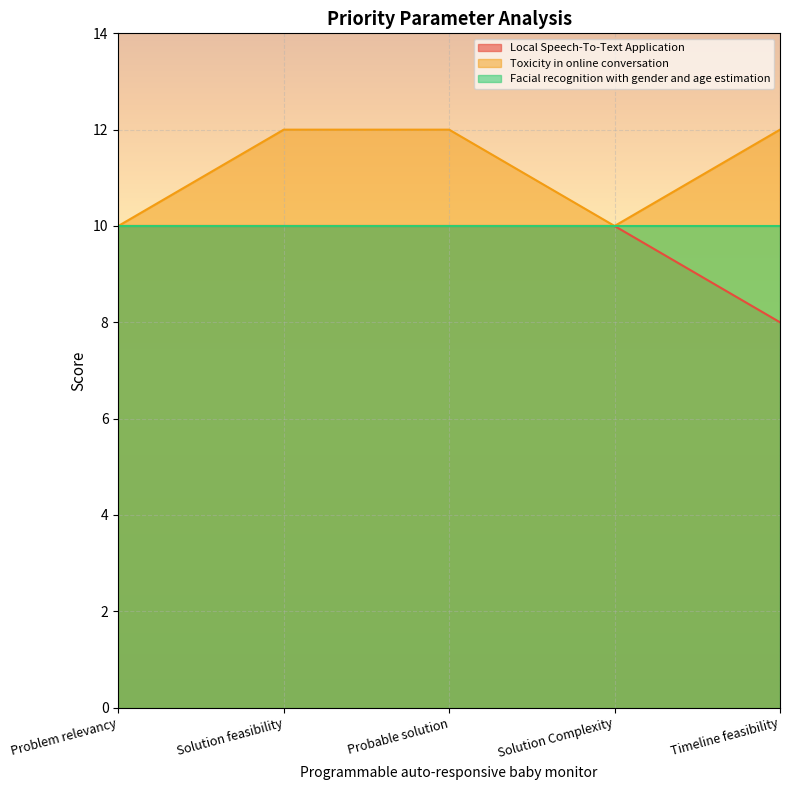

How many categories are shown in the chart?

5